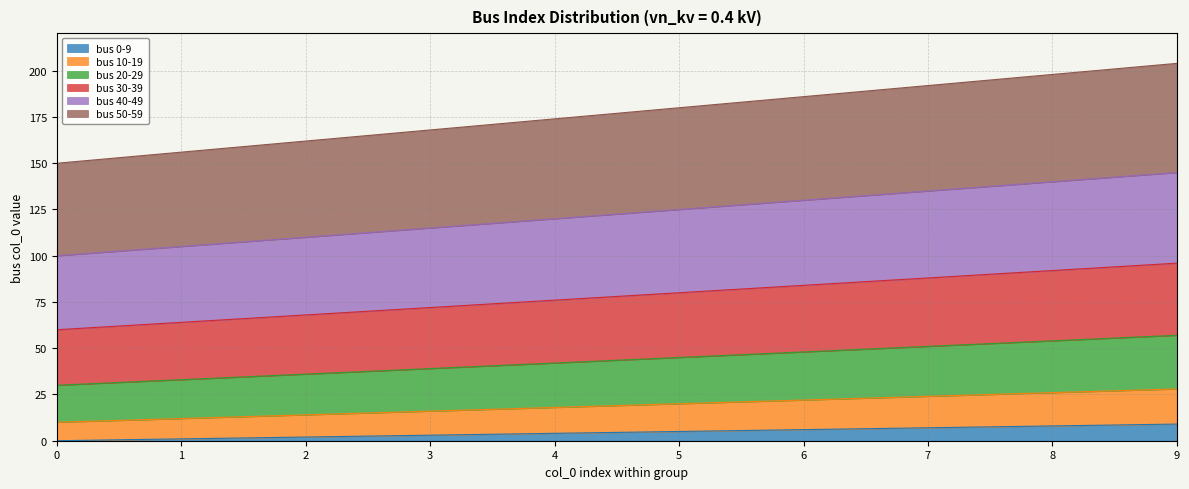

Reading left to right, list all the values displayed in this chart.

bus 0-9: 0	1	2	3	4	5	6	7	8	9
bus 10-19: 10	12	14	16	18	20	22	24	26	28
bus 20-29: 30	33	36	39	42	45	48	51	54	57
bus 30-39: 60	64	68	72	76	80	84	88	92	96
bus 40-49: 100	105	110	115	120	125	130	135	140	145
bus 50-59: 150	156	162	168	174	180	186	192	198	204